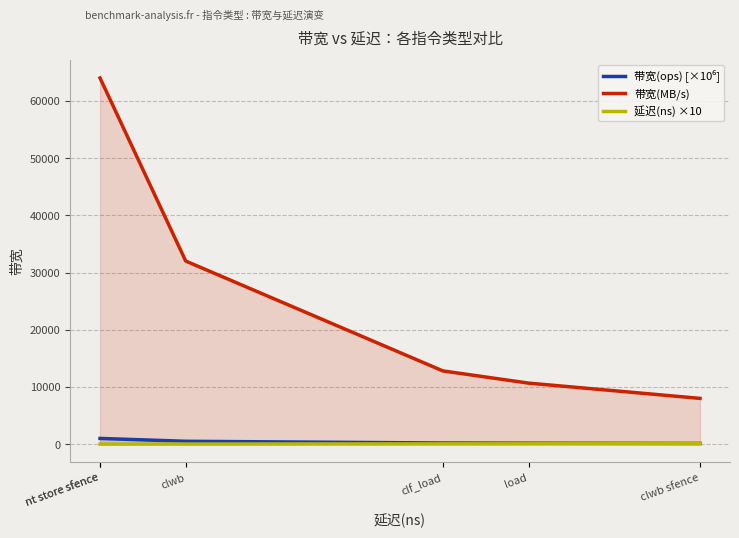

The value of 带宽(ops) [×10⁶] at load is 166.7. True or false?

True